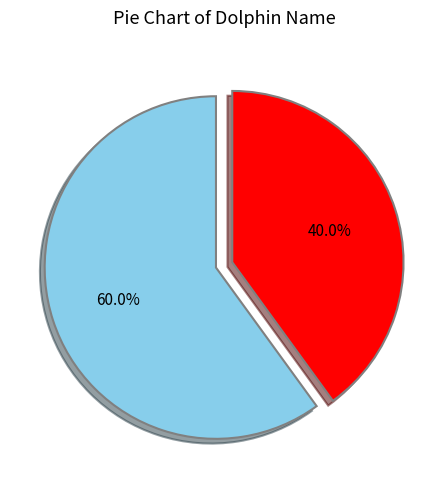

How many slices are in this pie chart?

2